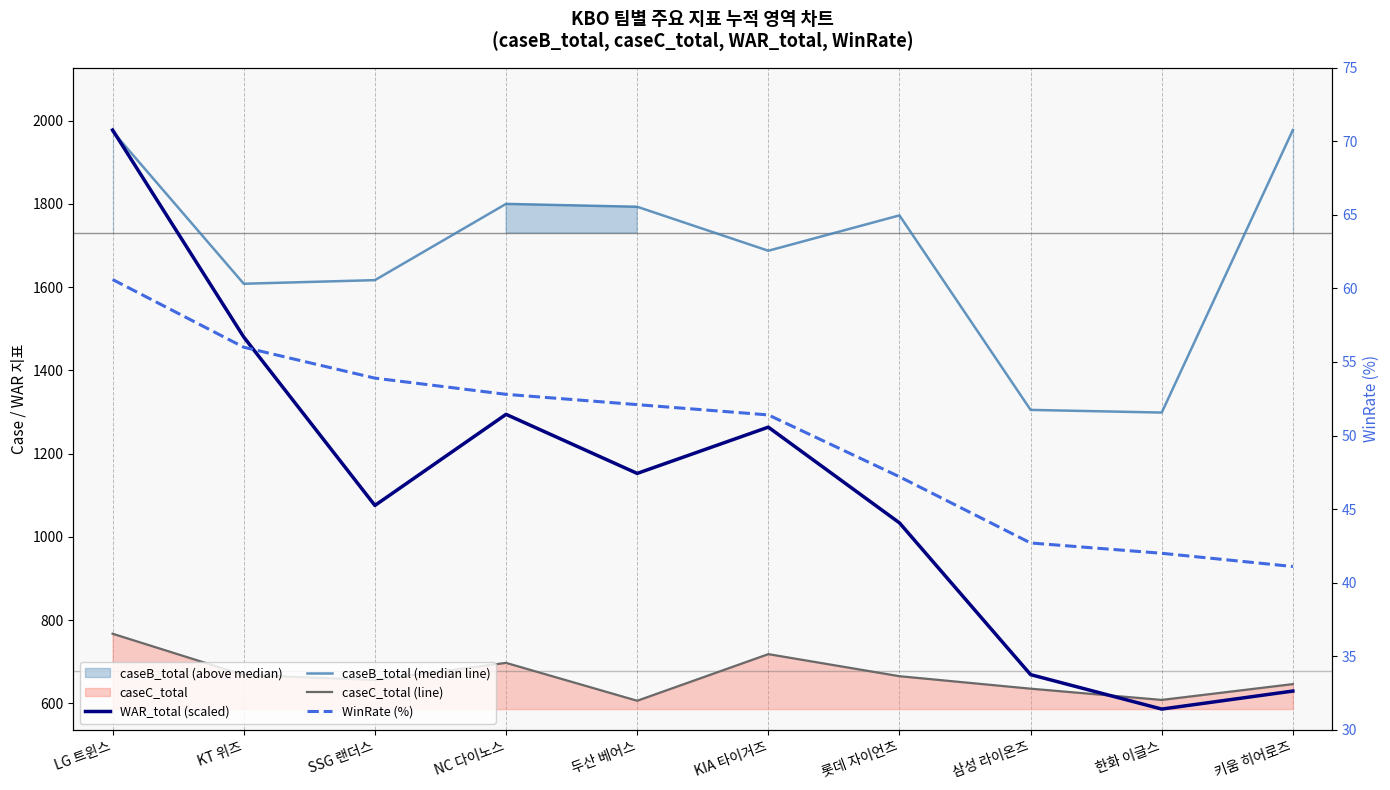

List the series in order of their peak value, highest first.

WAR_total (scaled), caseB_total (median line), caseC_total (line), WinRate (%)